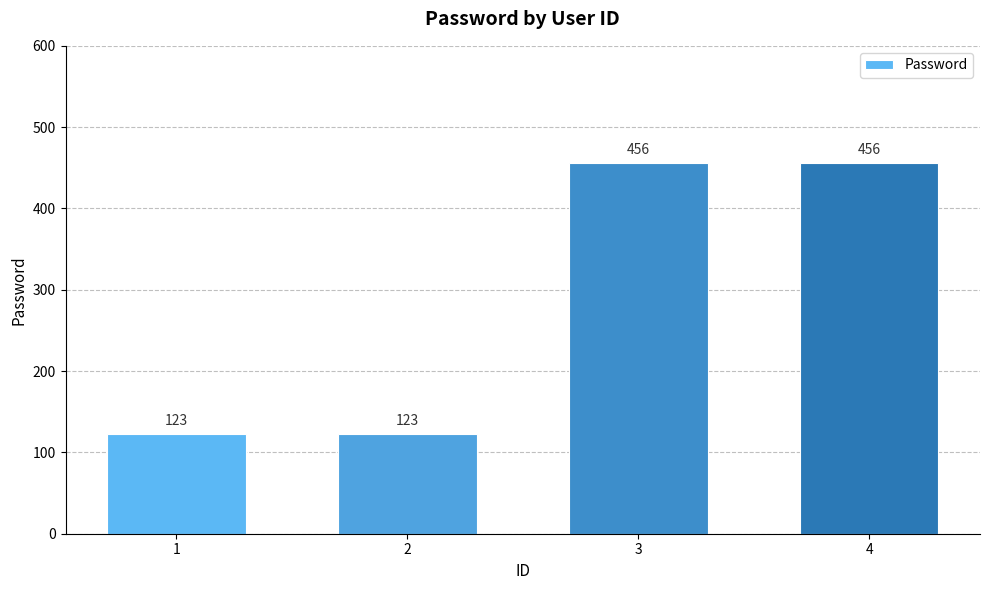

Is it true that the value at 3 is 456?

True